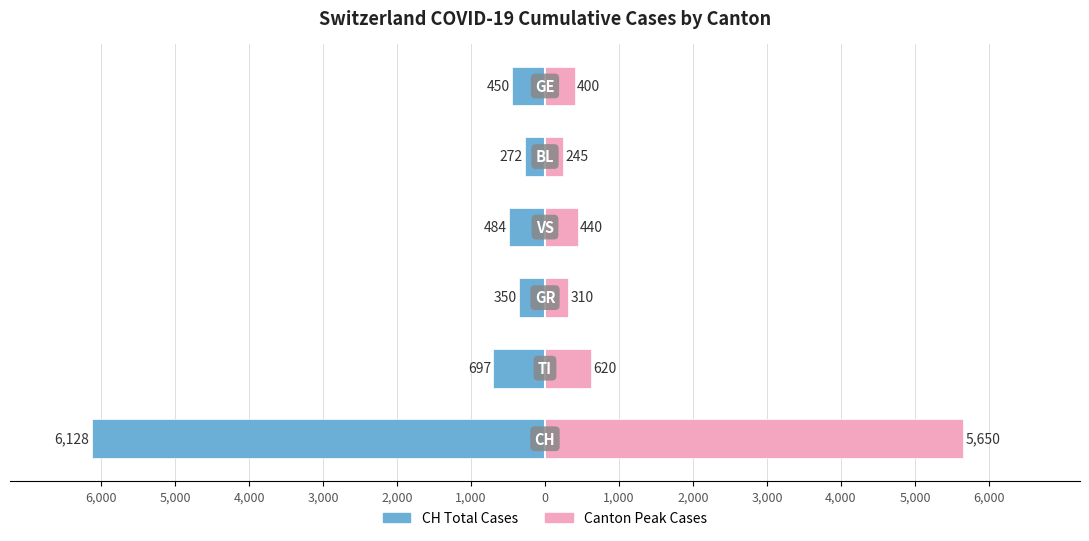

What is the approximate value of CH Total Cases at 2,000, to the nearest 50?

-250